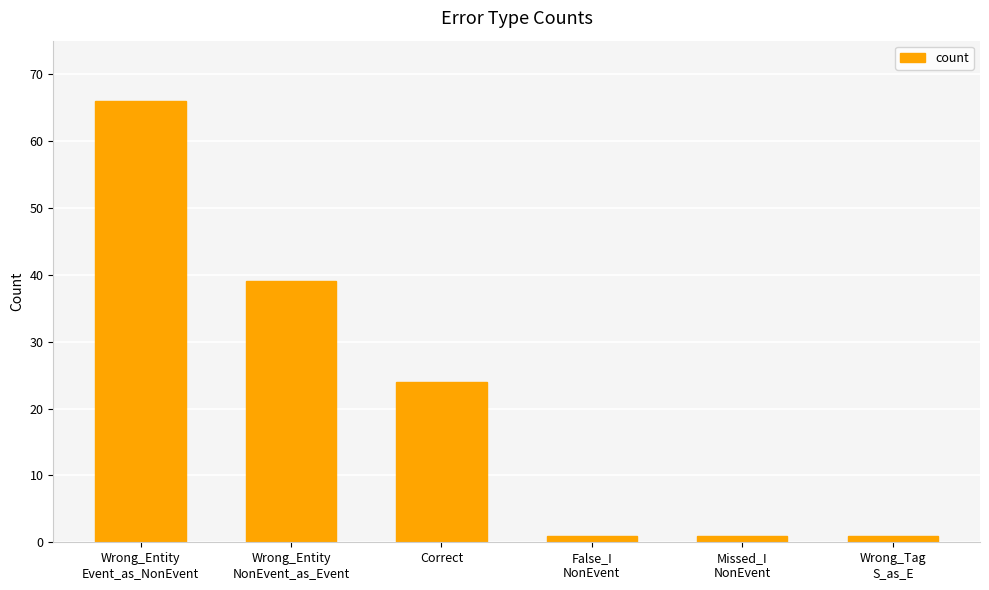

Is it true that the value at Wrong_Tag
S_as_E is 1?

True